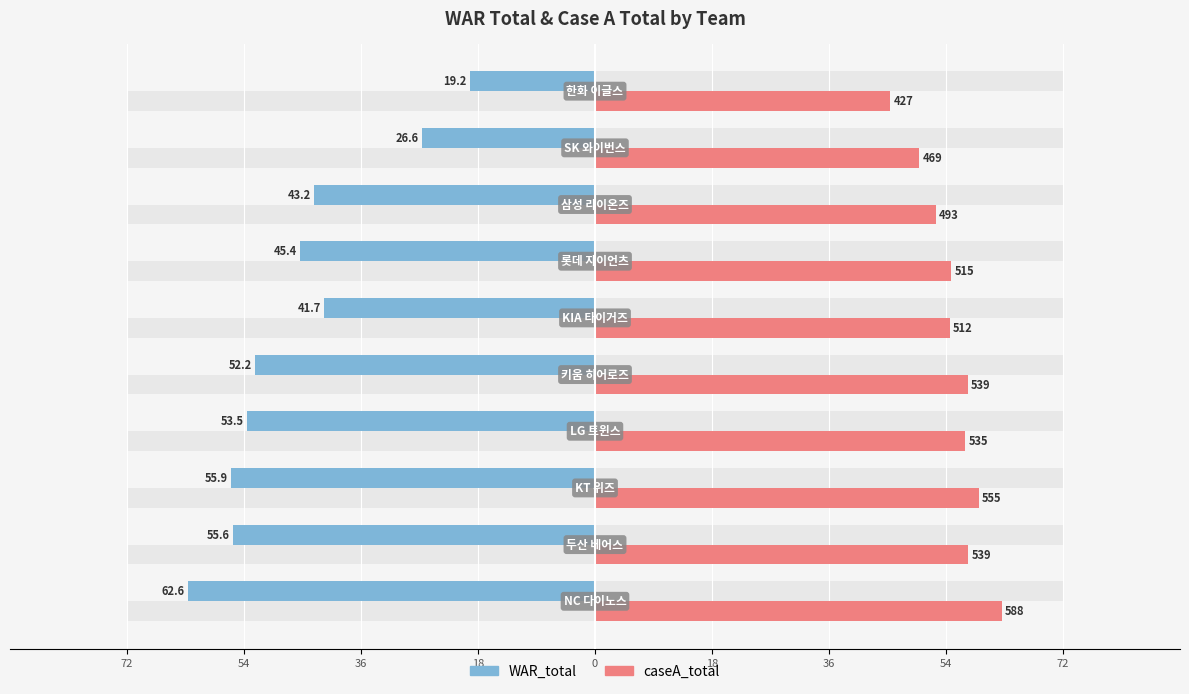

True or false: caseA_total has a value of 36.7 at 36.

False